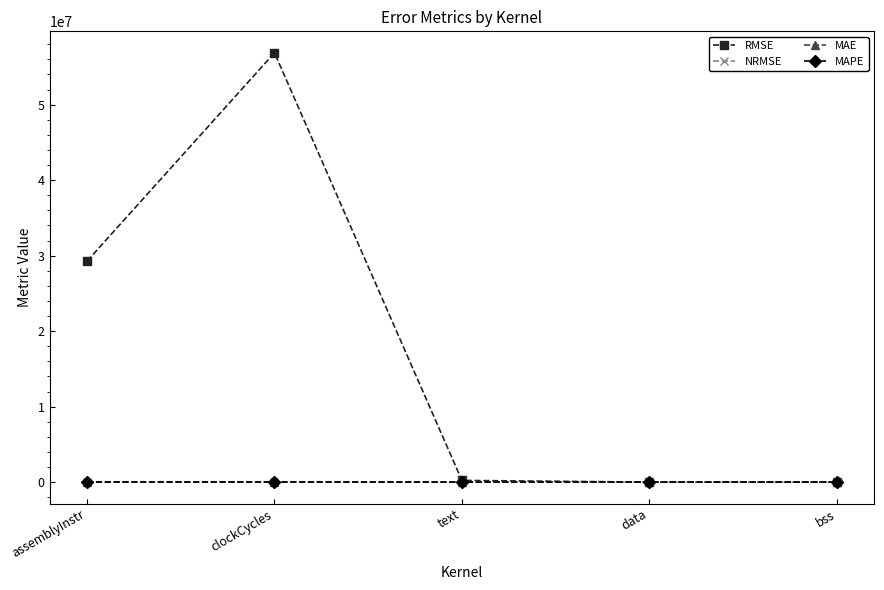

What is the difference between the MAE values at data and text?

331.2